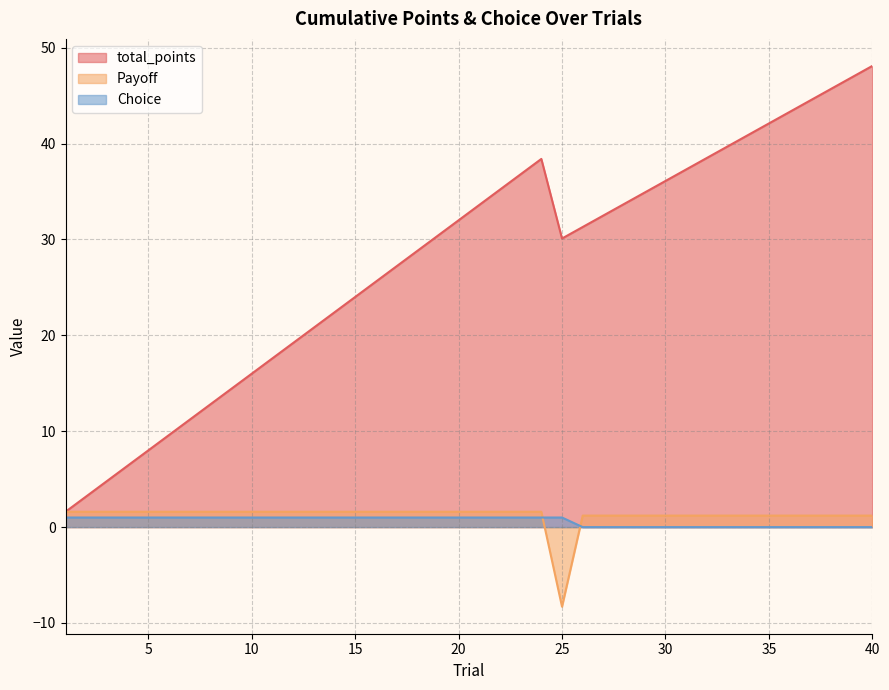

Which series changed the most between 9 and 22?

total_points